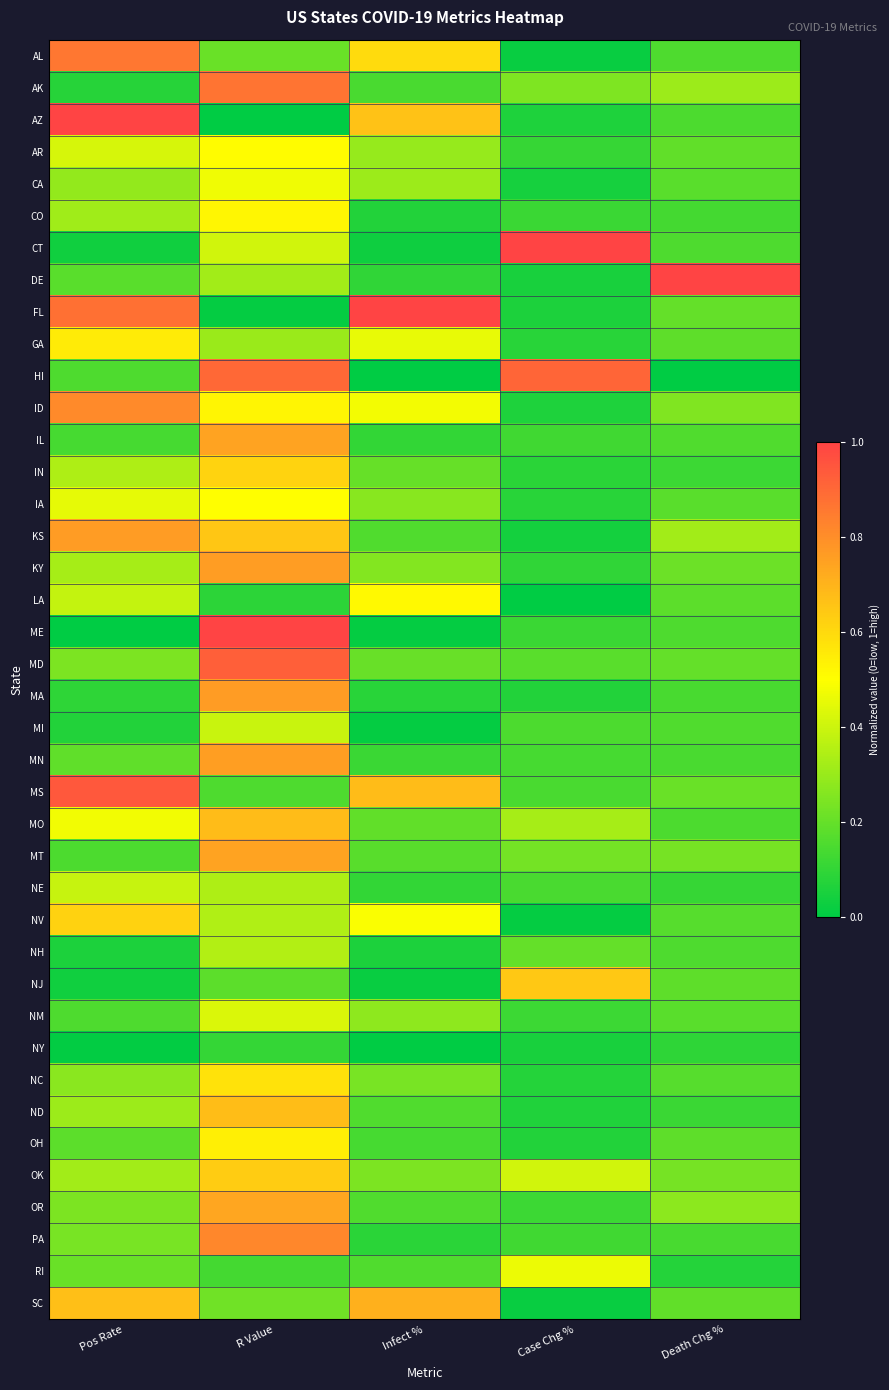

Reading left to right, transcribe all the data shown in this chart.

AL: Pos Rate=0.9	R Value=0.2	Infect %=0.6	Case Chg %=0.0	Death Chg %=0.2
AK: Pos Rate=0.1	R Value=0.9	Infect %=0.1	Case Chg %=0.2	Death Chg %=0.3
AZ: Pos Rate=1.0	R Value=0.0	Infect %=0.7	Case Chg %=0.1	Death Chg %=0.2
AR: Pos Rate=0.4	R Value=0.5	Infect %=0.3	Case Chg %=0.1	Death Chg %=0.2
CA: Pos Rate=0.3	R Value=0.5	Infect %=0.3	Case Chg %=0.0	Death Chg %=0.2
CO: Pos Rate=0.3	R Value=0.5	Infect %=0.1	Case Chg %=0.1	Death Chg %=0.1
CT: Pos Rate=0.0	R Value=0.4	Infect %=0.0	Case Chg %=1.0	Death Chg %=0.2
DE: Pos Rate=0.2	R Value=0.3	Infect %=0.1	Case Chg %=0.0	Death Chg %=1.0
FL: Pos Rate=0.9	R Value=0.0	Infect %=1.0	Case Chg %=0.1	Death Chg %=0.2
GA: Pos Rate=0.6	R Value=0.3	Infect %=0.5	Case Chg %=0.1	Death Chg %=0.2
HI: Pos Rate=0.2	R Value=0.9	Infect %=0.0	Case Chg %=0.9	Death Chg %=0.0
ID: Pos Rate=0.8	R Value=0.5	Infect %=0.5	Case Chg %=0.1	Death Chg %=0.2
IL: Pos Rate=0.1	R Value=0.7	Infect %=0.1	Case Chg %=0.1	Death Chg %=0.2
IN: Pos Rate=0.3	R Value=0.6	Infect %=0.2	Case Chg %=0.1	Death Chg %=0.1
IA: Pos Rate=0.4	R Value=0.5	Infect %=0.3	Case Chg %=0.1	Death Chg %=0.2
KS: Pos Rate=0.8	R Value=0.6	Infect %=0.2	Case Chg %=0.0	Death Chg %=0.3
KY: Pos Rate=0.3	R Value=0.8	Infect %=0.3	Case Chg %=0.1	Death Chg %=0.2
LA: Pos Rate=0.4	R Value=0.1	Infect %=0.5	Case Chg %=0.0	Death Chg %=0.2
ME: Pos Rate=0.0	R Value=1.0	Infect %=0.0	Case Chg %=0.1	Death Chg %=0.2
MD: Pos Rate=0.2	R Value=0.9	Infect %=0.2	Case Chg %=0.2	Death Chg %=0.2
MA: Pos Rate=0.1	R Value=0.8	Infect %=0.1	Case Chg %=0.1	Death Chg %=0.1
MI: Pos Rate=0.1	R Value=0.4	Infect %=0.0	Case Chg %=0.2	Death Chg %=0.2
MN: Pos Rate=0.2	R Value=0.8	Infect %=0.1	Case Chg %=0.1	Death Chg %=0.1
MS: Pos Rate=0.9	R Value=0.2	Infect %=0.7	Case Chg %=0.1	Death Chg %=0.2
MO: Pos Rate=0.5	R Value=0.7	Infect %=0.2	Case Chg %=0.3	Death Chg %=0.1
MT: Pos Rate=0.1	R Value=0.7	Infect %=0.2	Case Chg %=0.2	Death Chg %=0.2
NE: Pos Rate=0.4	R Value=0.3	Infect %=0.1	Case Chg %=0.1	Death Chg %=0.1
NV: Pos Rate=0.6	R Value=0.3	Infect %=0.5	Case Chg %=0.0	Death Chg %=0.2
NH: Pos Rate=0.1	R Value=0.3	Infect %=0.1	Case Chg %=0.2	Death Chg %=0.2
NJ: Pos Rate=0.0	R Value=0.2	Infect %=0.0	Case Chg %=0.6	Death Chg %=0.2
NM: Pos Rate=0.2	R Value=0.4	Infect %=0.3	Case Chg %=0.1	Death Chg %=0.2
NY: Pos Rate=0.0	R Value=0.1	Infect %=0.0	Case Chg %=0.1	Death Chg %=0.1
NC: Pos Rate=0.3	R Value=0.6	Infect %=0.2	Case Chg %=0.1	Death Chg %=0.2
ND: Pos Rate=0.3	R Value=0.7	Infect %=0.2	Case Chg %=0.1	Death Chg %=0.1
OH: Pos Rate=0.2	R Value=0.5	Infect %=0.1	Case Chg %=0.1	Death Chg %=0.2
OK: Pos Rate=0.3	R Value=0.6	Infect %=0.2	Case Chg %=0.4	Death Chg %=0.2
OR: Pos Rate=0.2	R Value=0.7	Infect %=0.2	Case Chg %=0.1	Death Chg %=0.3
PA: Pos Rate=0.2	R Value=0.8	Infect %=0.1	Case Chg %=0.1	Death Chg %=0.1
RI: Pos Rate=0.2	R Value=0.1	Infect %=0.2	Case Chg %=0.5	Death Chg %=0.1
SC: Pos Rate=0.7	R Value=0.2	Infect %=0.7	Case Chg %=0.0	Death Chg %=0.2